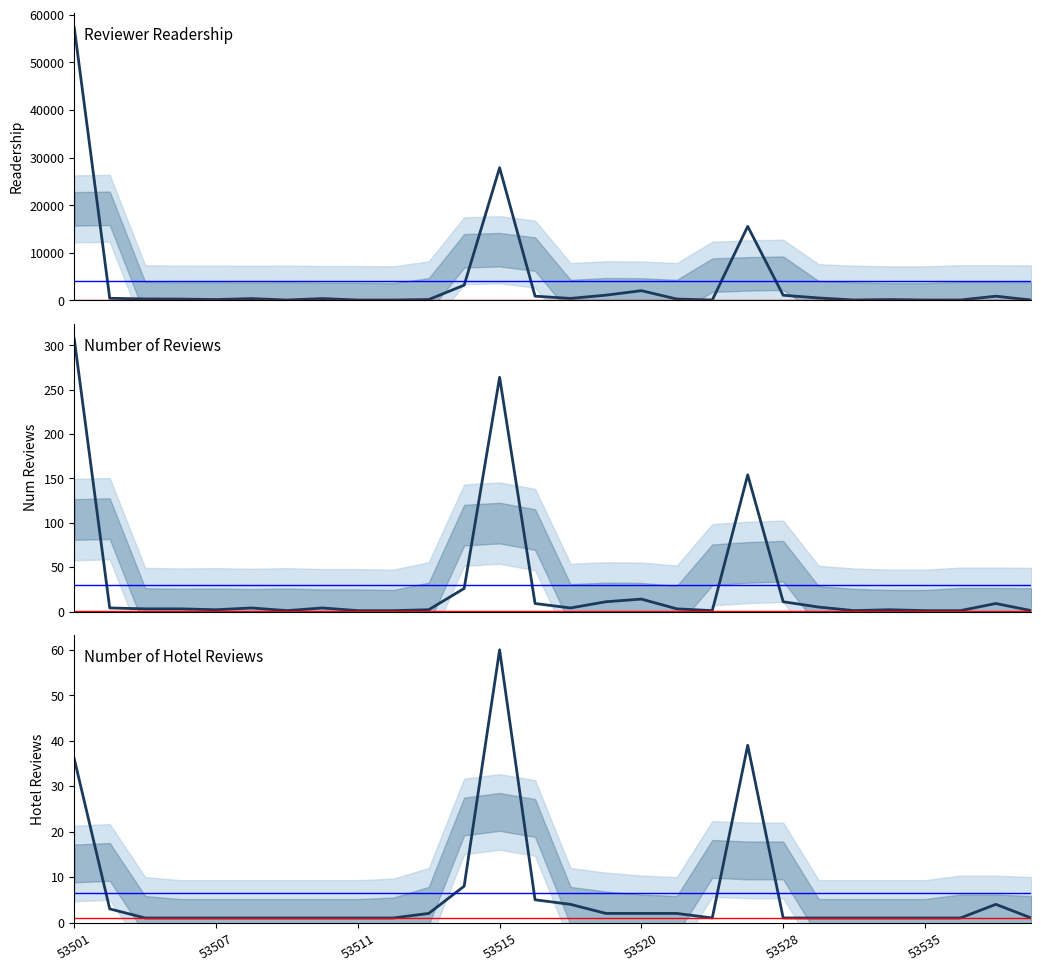

Which series has the widest spread of values?

reviewer_readership